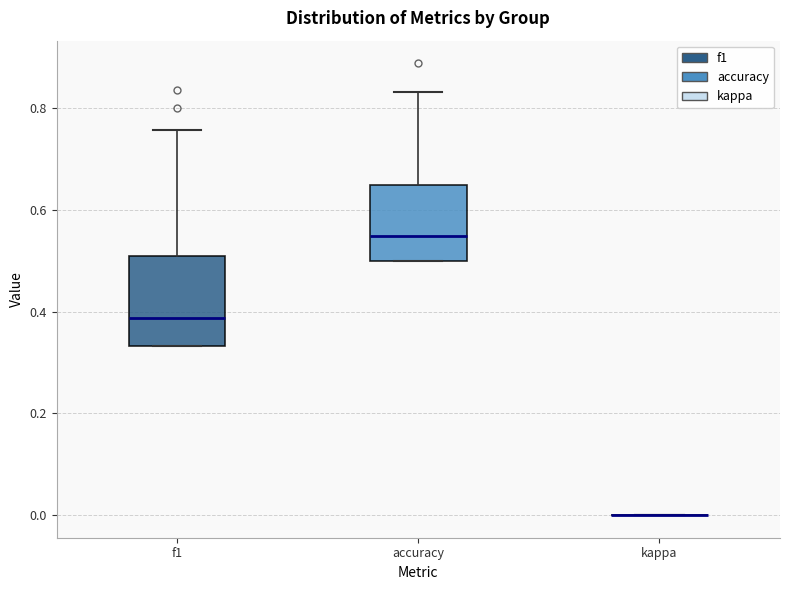

Reading left to right, transcribe this box plot: for each box, give where its median line is, the range the box spans, and where its two whiskers end, as read against the y-axis. The values are not printed on the chart, so give them approximately, as read against the axis.

f1: median 0.38, box 0.34 to 0.52, whiskers 0.34 to 0.76
accuracy: median 0.54, box 0.50 to 0.64, whiskers 0.50 to 0.84
kappa: box collapsed to a line at 0.00, whiskers 0.00 to 0.00